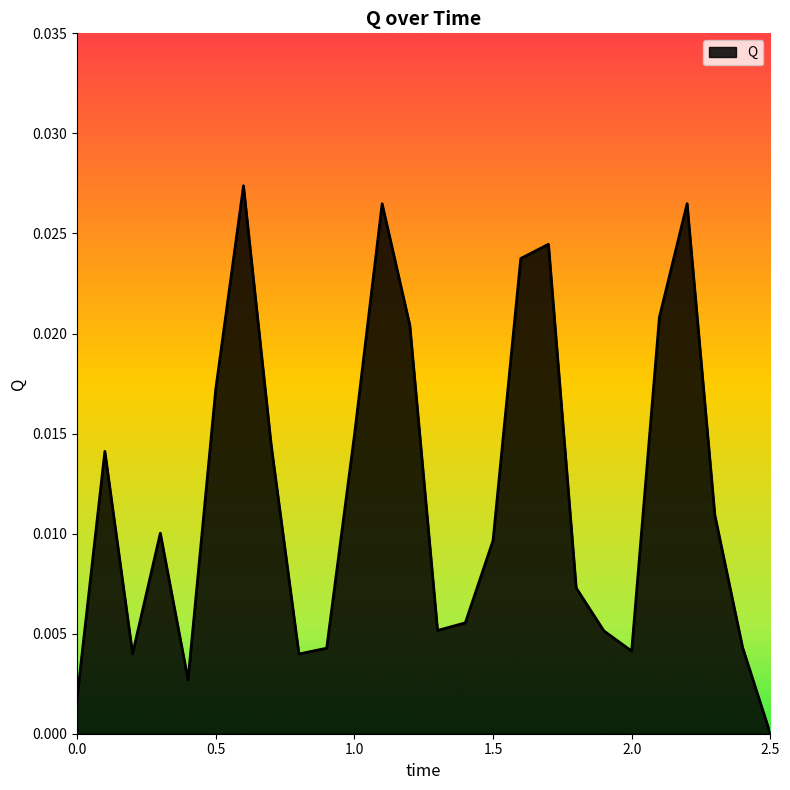

How many interior local peaks (higher than both neighbors) does the data have?

6